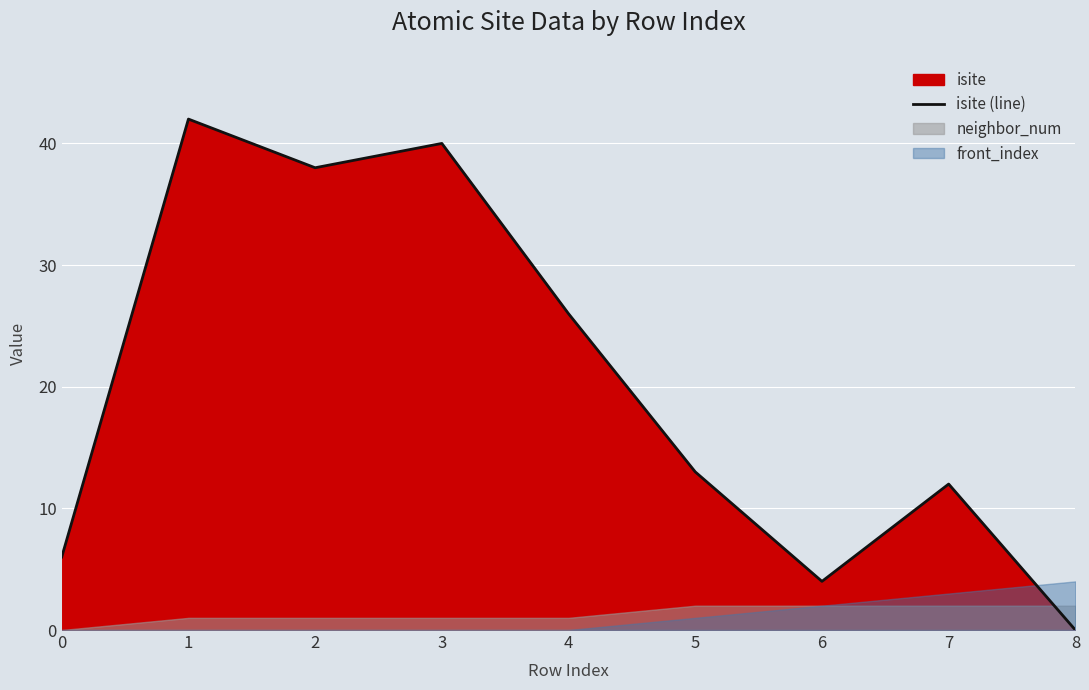

What is the difference between the values at 8 and 1?

42